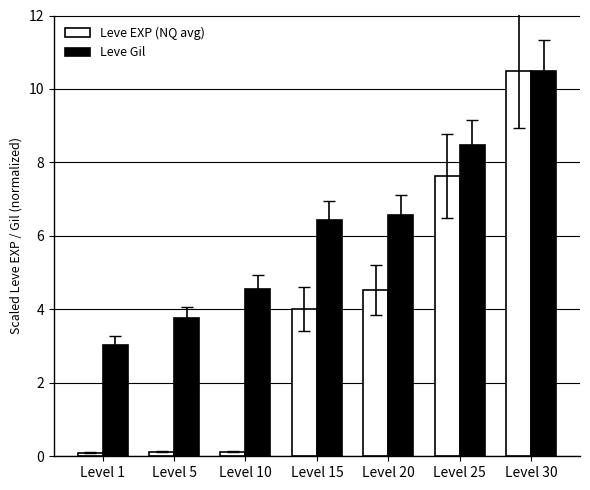

How many groups of bars are there?

7